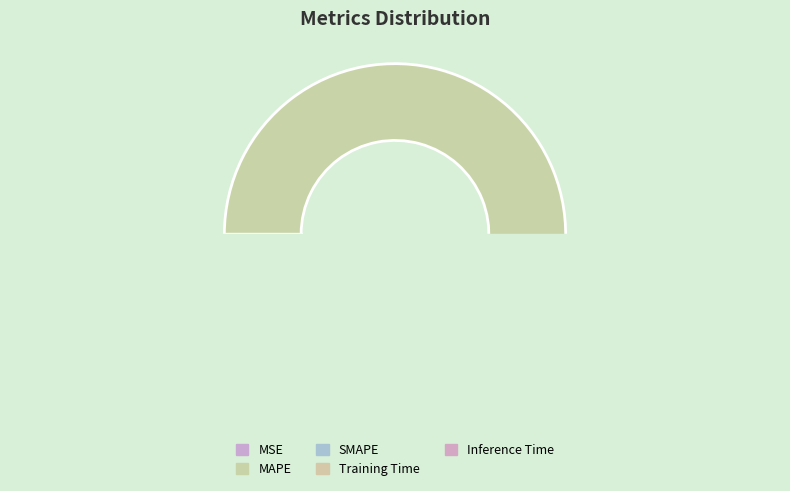

How many segments does this pie chart have?

5